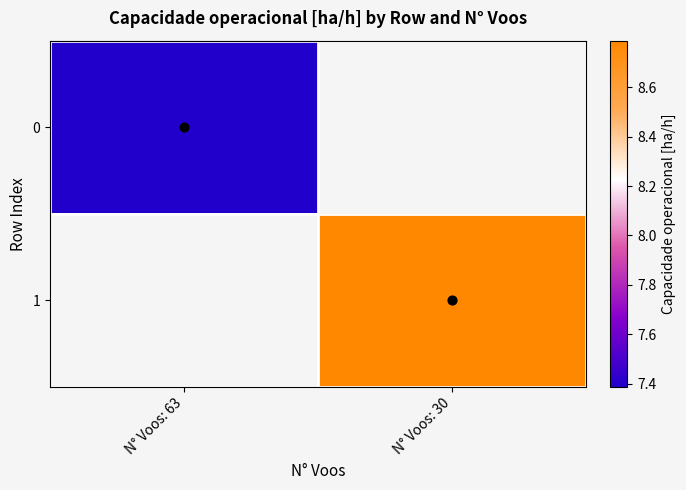

Where does the 1 series first go above 8?

N° Voos: 30